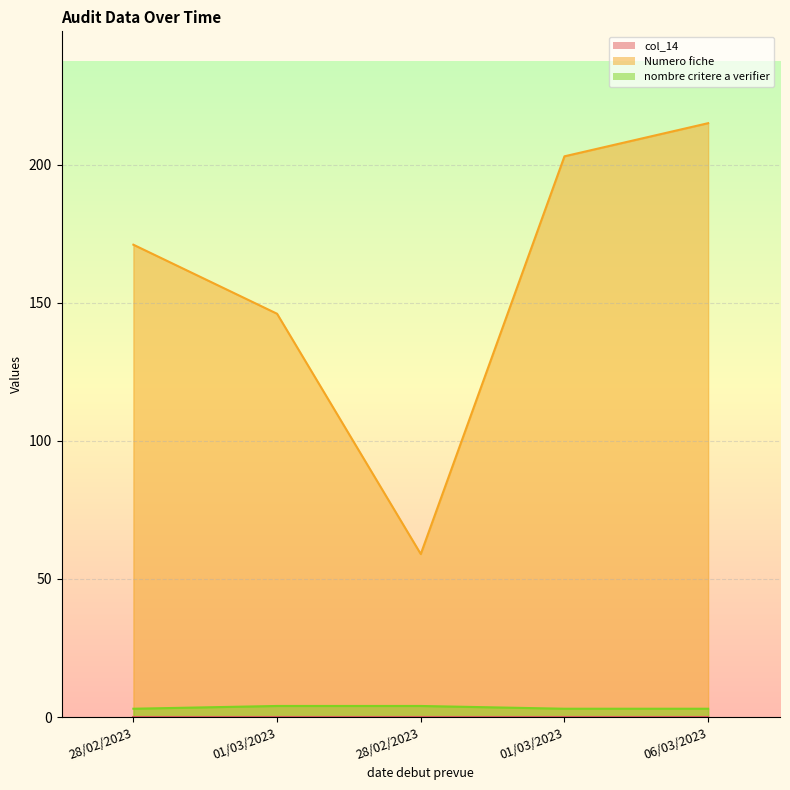

The value of nombre critere a verifier at 28/02/2023 is 5. True or false?

False